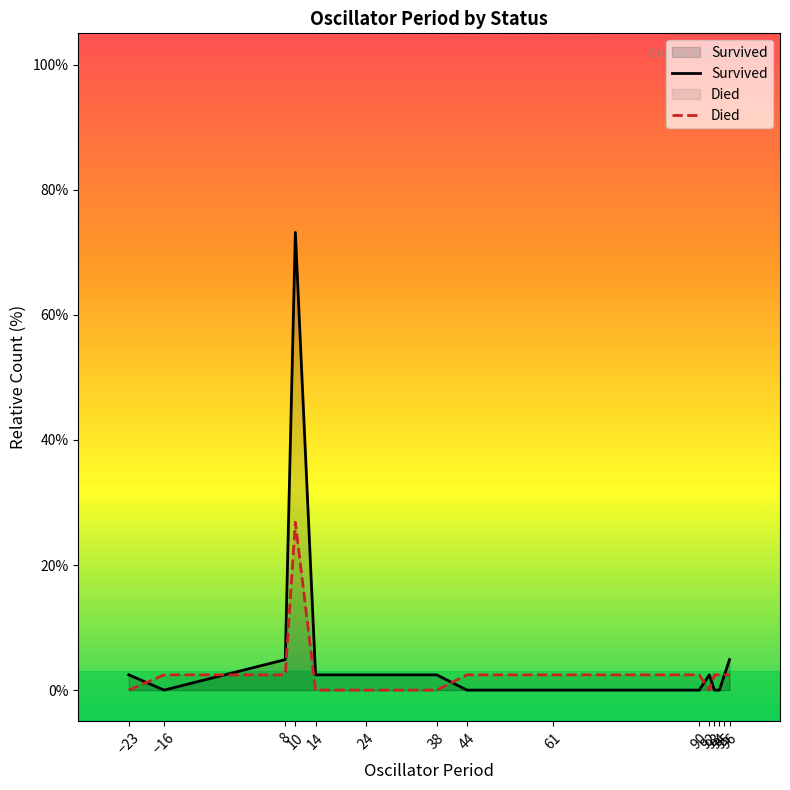

Rank the series by their maximum value, from highest to lowest.

Survived, Died